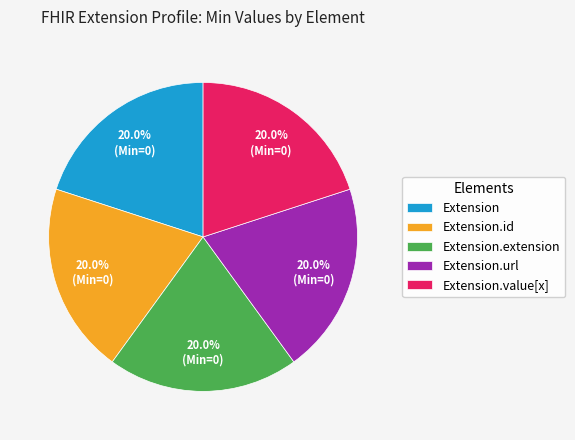

Is it true that Extension.value[x] is 15% of the pie?

False